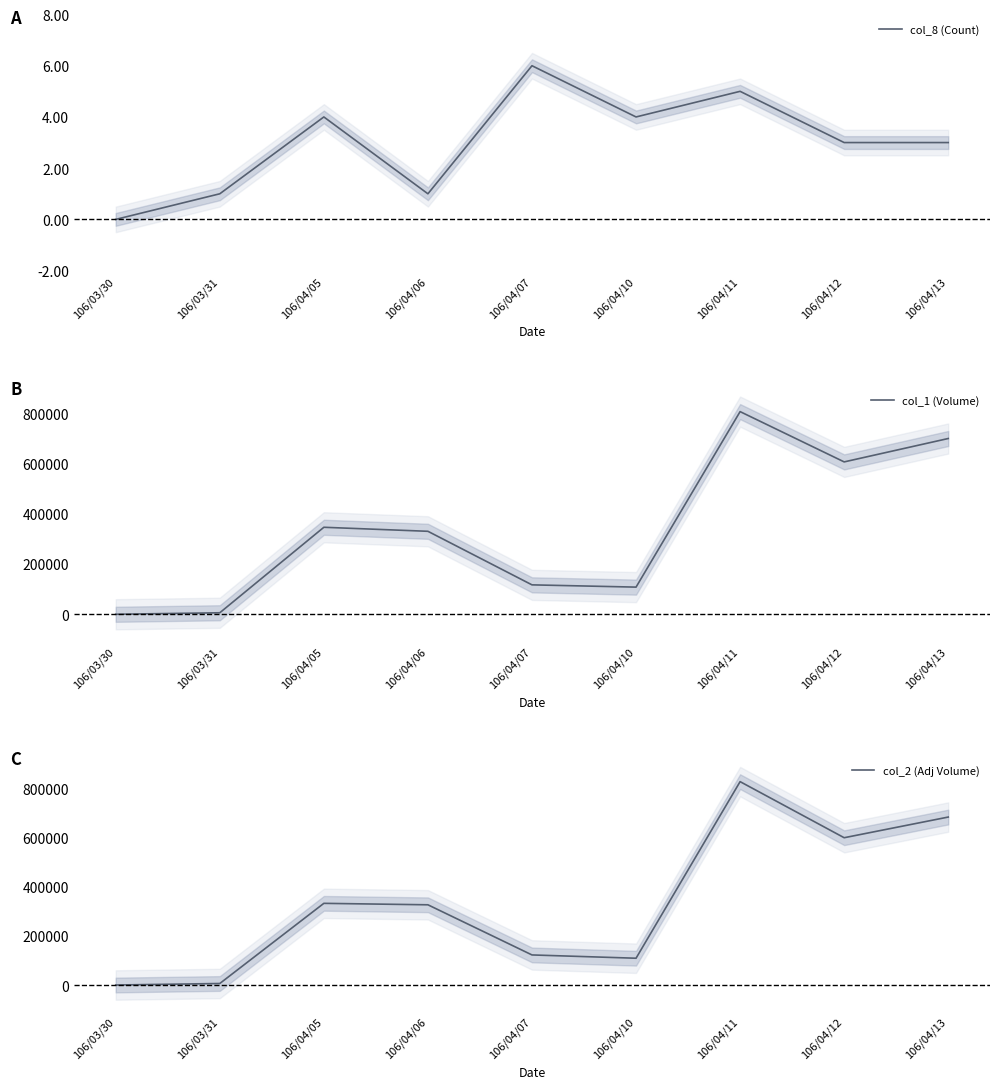

True or false: col_2 (Adj Volume) has a value of 188924 at 106/04/13.

False